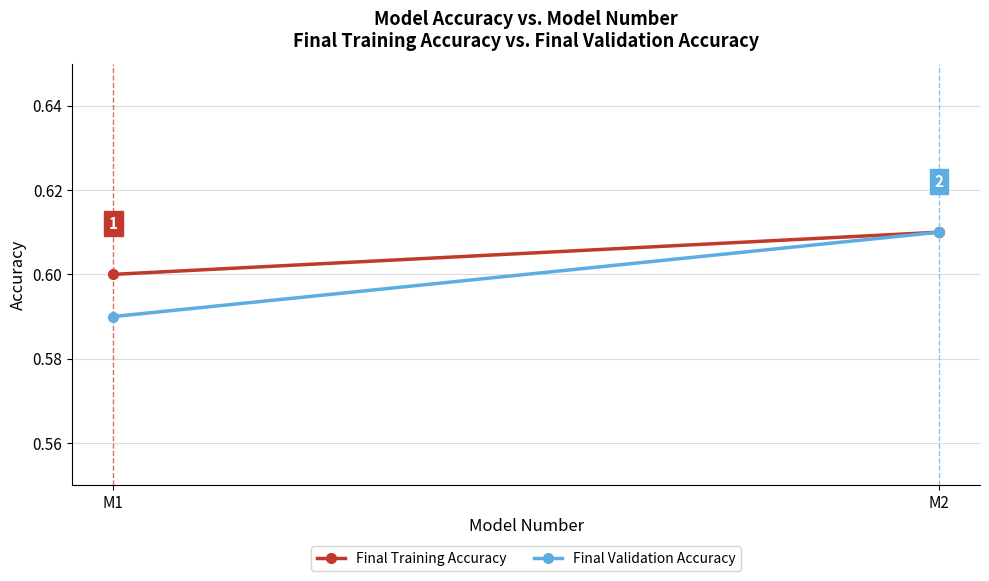

At which label is Final Validation Accuracy closest to 0?

M1